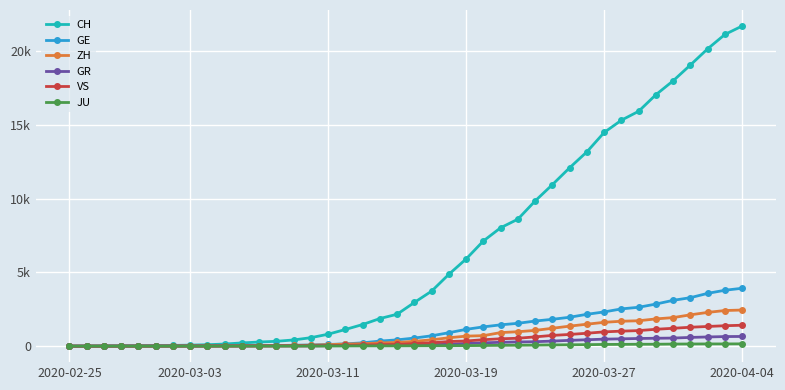

At which label does CH reach its minimum?

2020-02-25